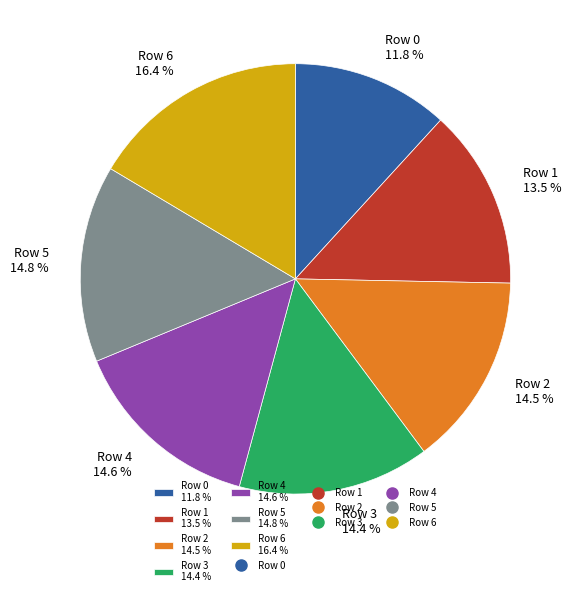

How many slices are in this pie chart?

7